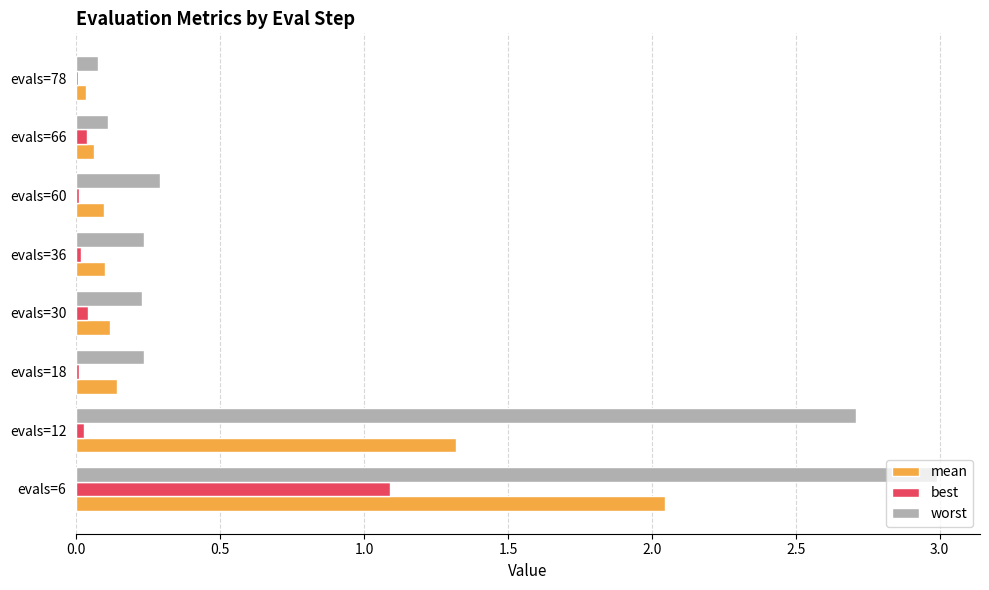

The value of worst at evals=60 is 0.5. True or false?

False